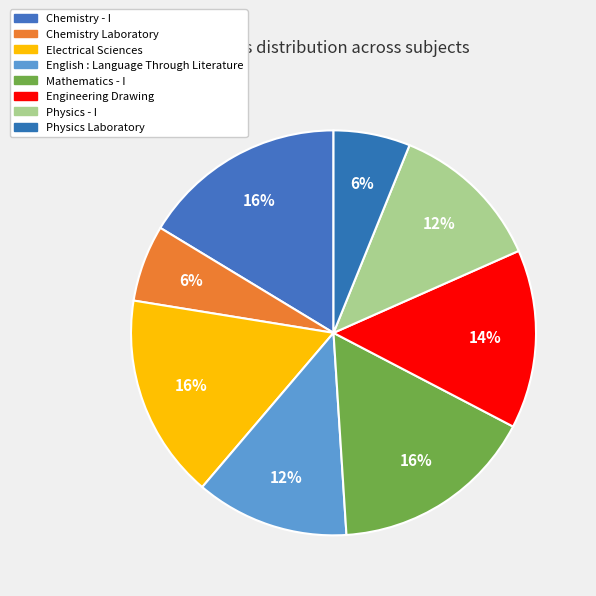

Is it true that Engineering Drawing is 2% of the pie?

False